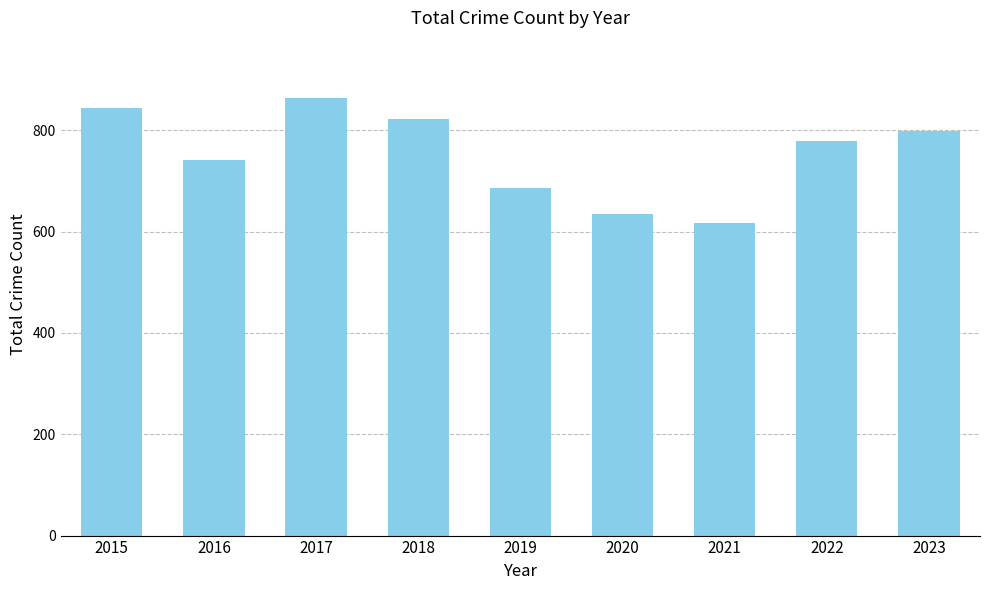

At which category does the chart reach its peak across all series?

2017